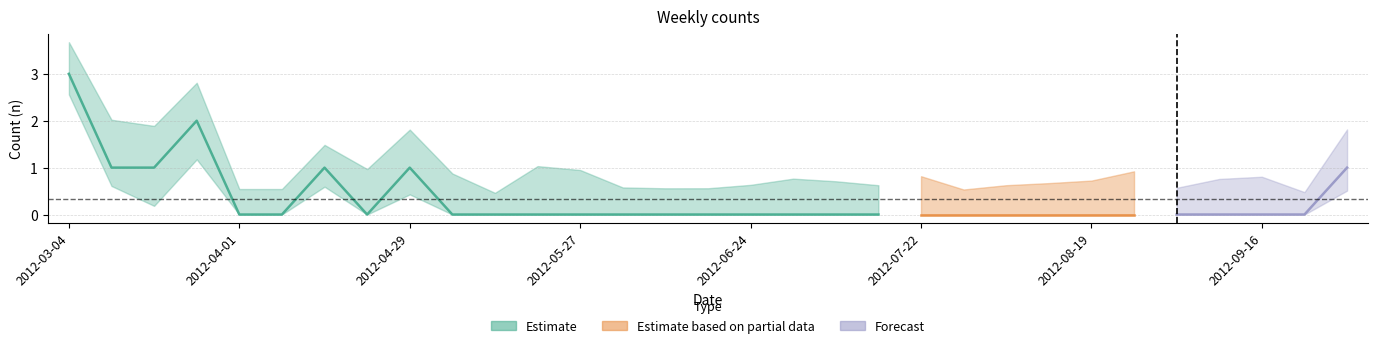

What is the difference between the maximum and minimum values?

3